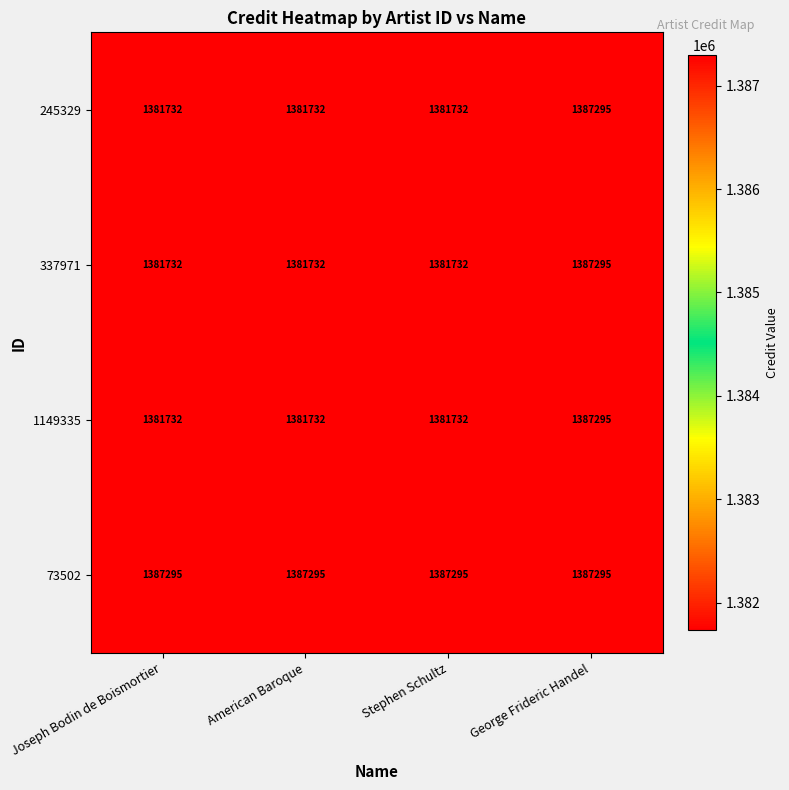

Count the number of categories in the chart.

4